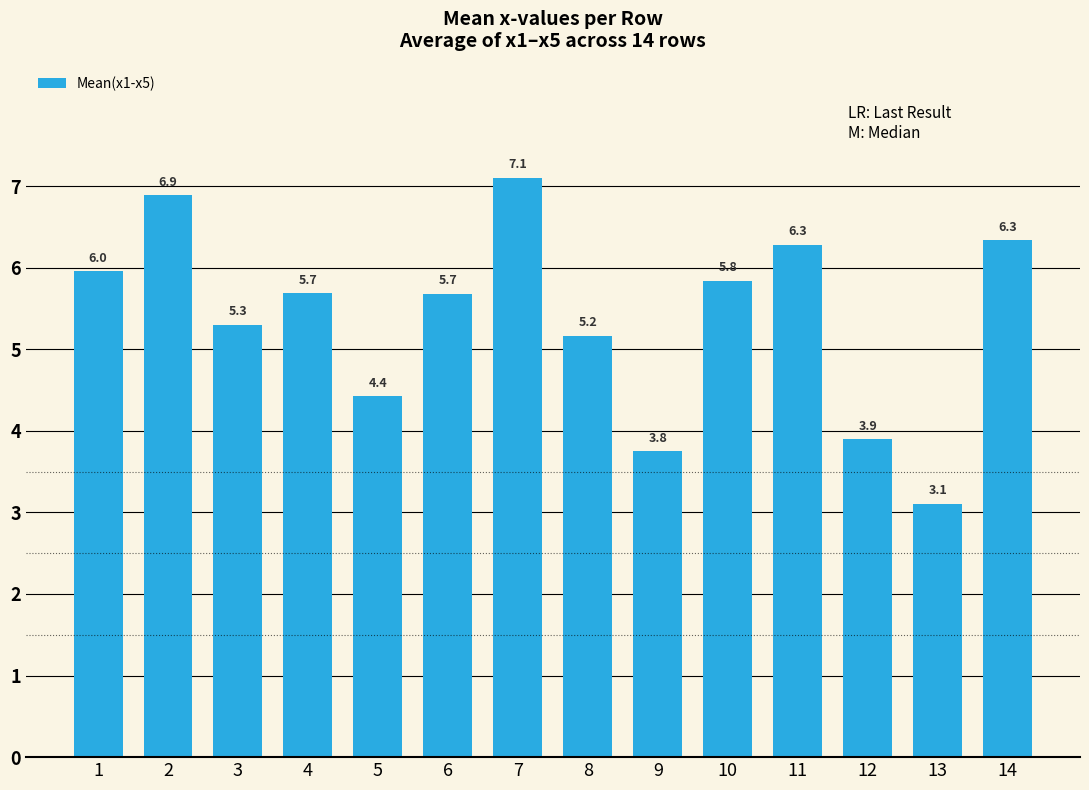

Where is the data nearest to the value 5?

8